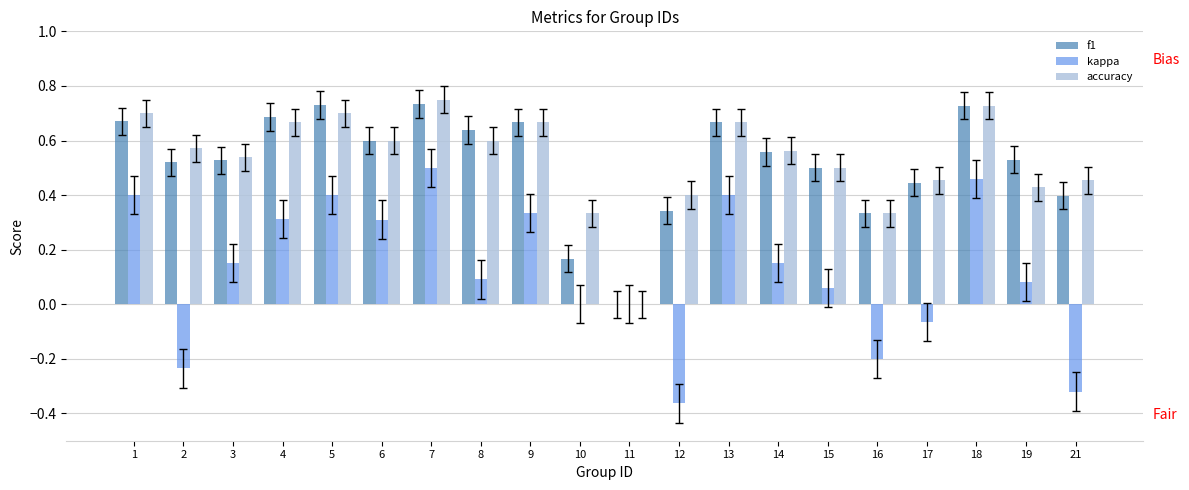

Reading right to left, extract all data points from this chart.

f1: 21=0.4	19=0.5	18=0.7	17=0.4	16=0.3	15=0.5	14=0.6	13=0.7	12=0.3	11=0.0	10=0.2	9=0.7	8=0.6	7=0.7	6=0.6	5=0.7	4=0.7	3=0.5	2=0.5	1=0.7
kappa: 21=-0.3	19=0.1	18=0.5	17=-0.1	16=-0.2	15=0.1	14=0.2	13=0.4	12=-0.4	11=0.0	10=0.0	9=0.3	8=0.1	7=0.5	6=0.3	5=0.4	4=0.3	3=0.2	2=-0.2	1=0.4
accuracy: 21=0.5	19=0.4	18=0.7	17=0.5	16=0.3	15=0.5	14=0.6	13=0.7	12=0.4	11=0.0	10=0.3	9=0.7	8=0.6	7=0.8	6=0.6	5=0.7	4=0.7	3=0.5	2=0.6	1=0.7